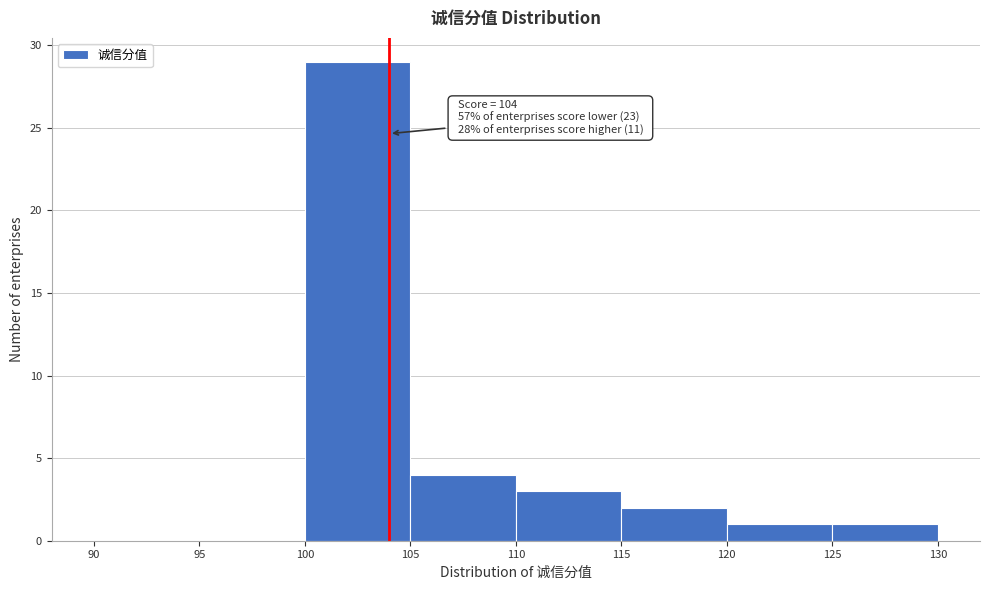

Over which range of the x-axis is the bar tallest?

100 to 105